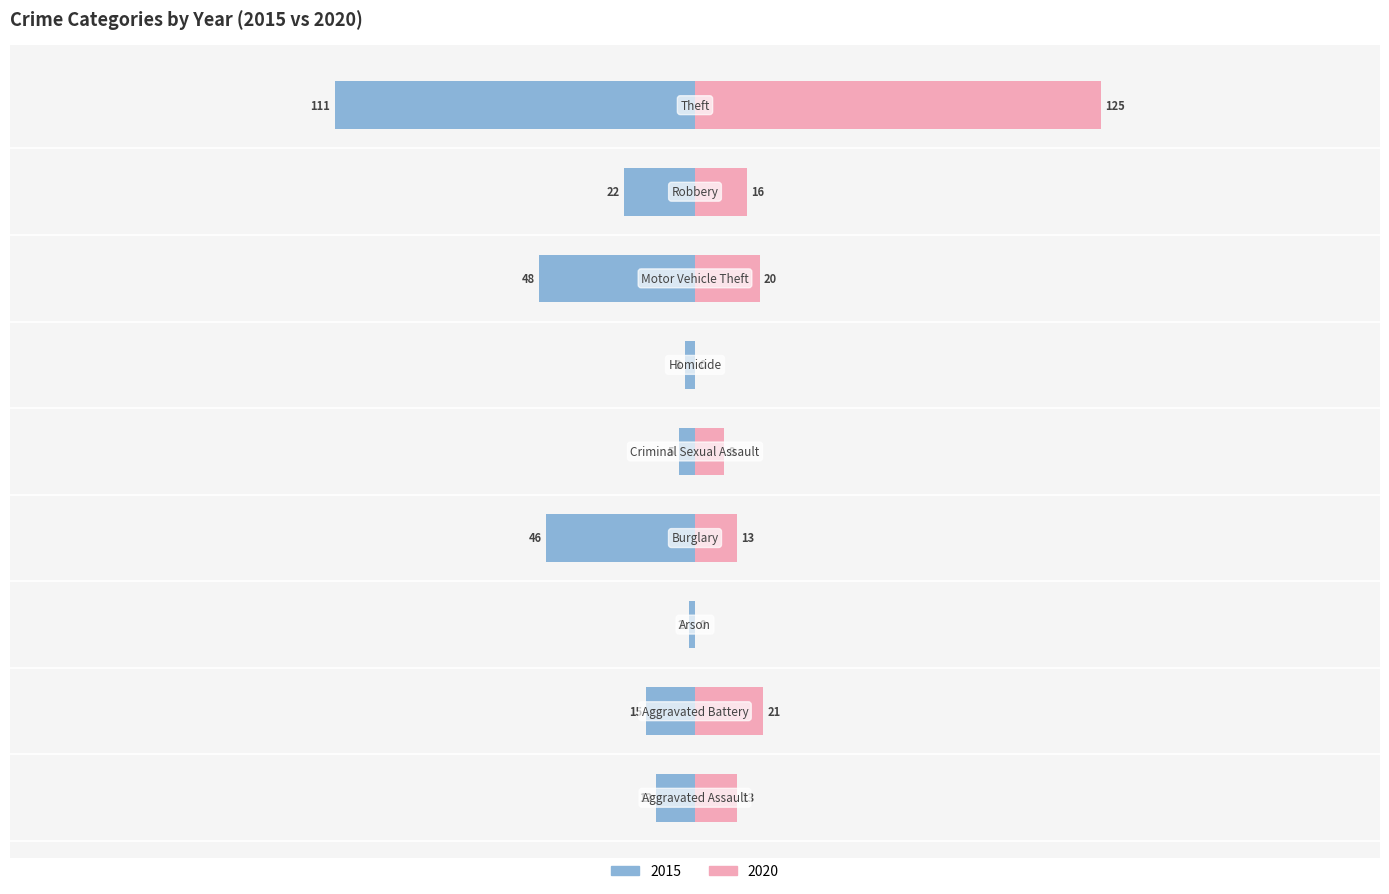

At which label does 2020 first exceed 10?

Aggravated Assault